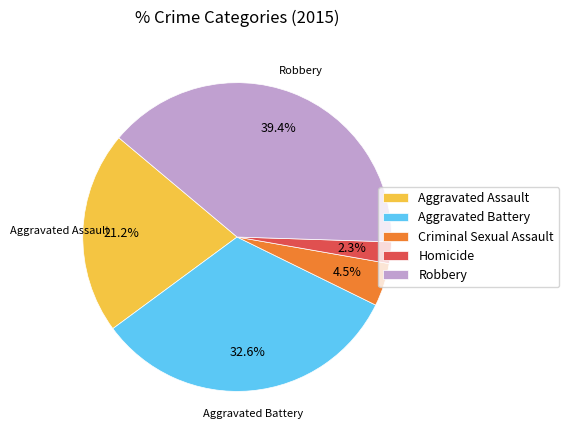

Between Homicide and Aggravated Battery, which is larger?

Aggravated Battery